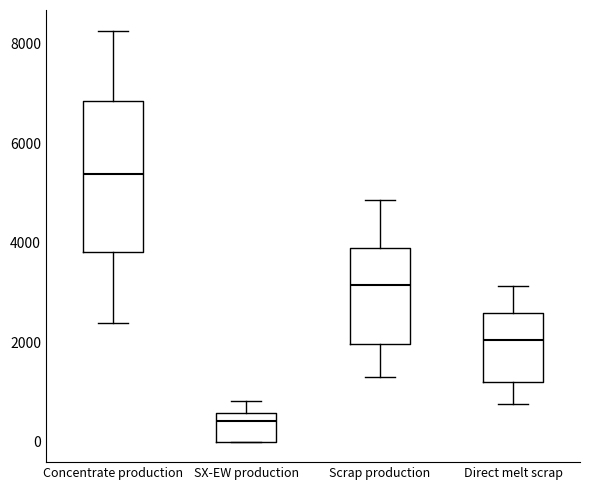

Which box is the tallest, from its lower edge to its upper edge?

Concentrate production